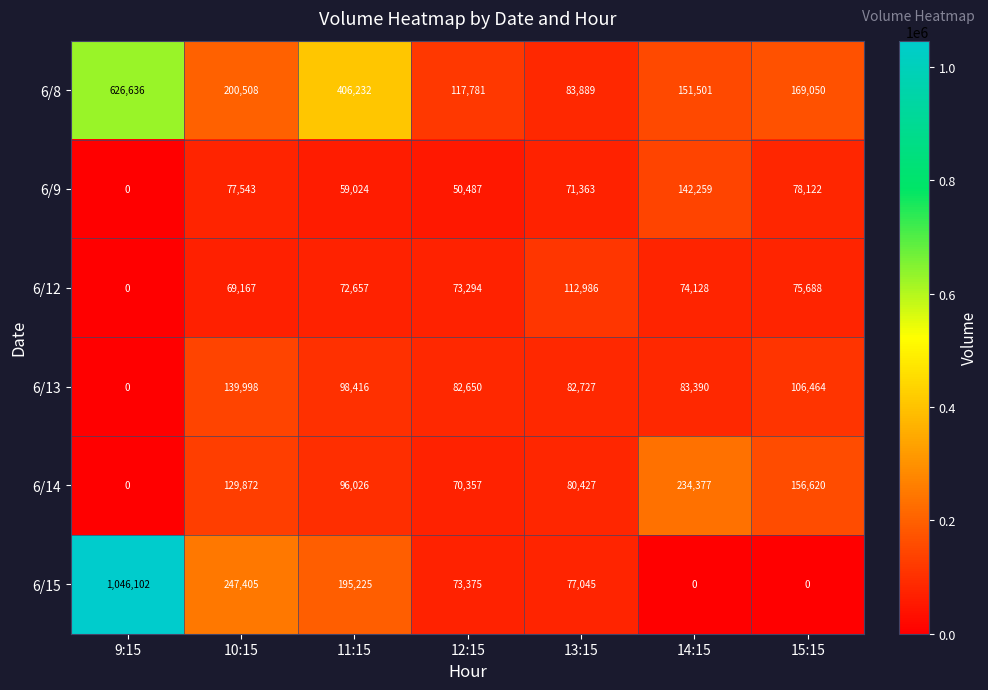

At which label does 6/13 first exceed 83390?

10:15